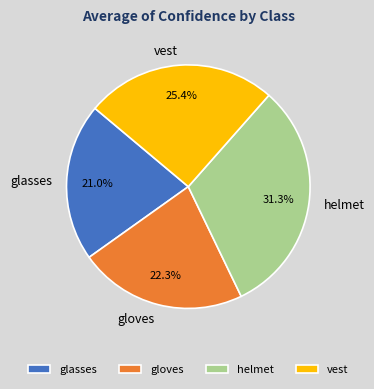

How many slices are in this pie chart?

4